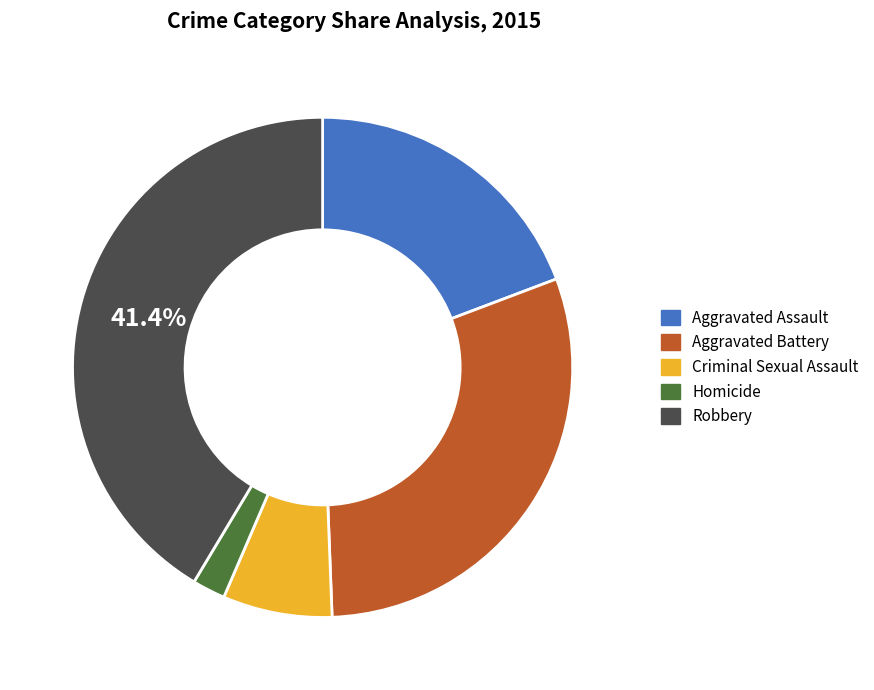

What is the smallest slice in the pie chart?

Homicide